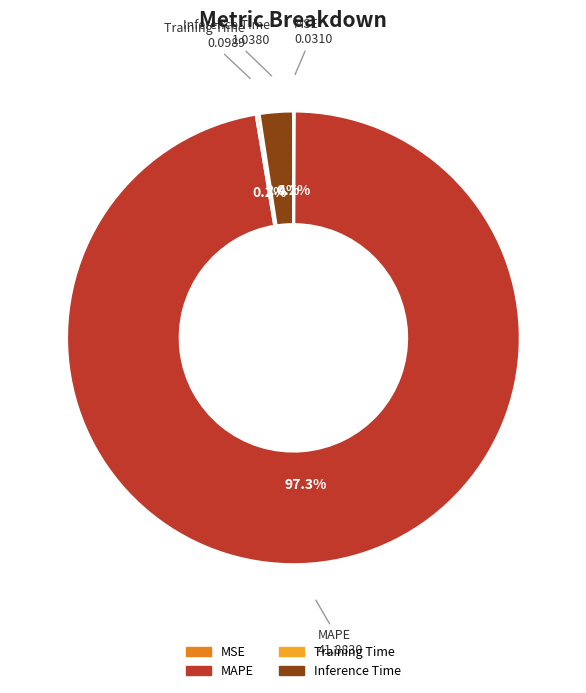

Which slice represents more than half of the pie?

MAPE